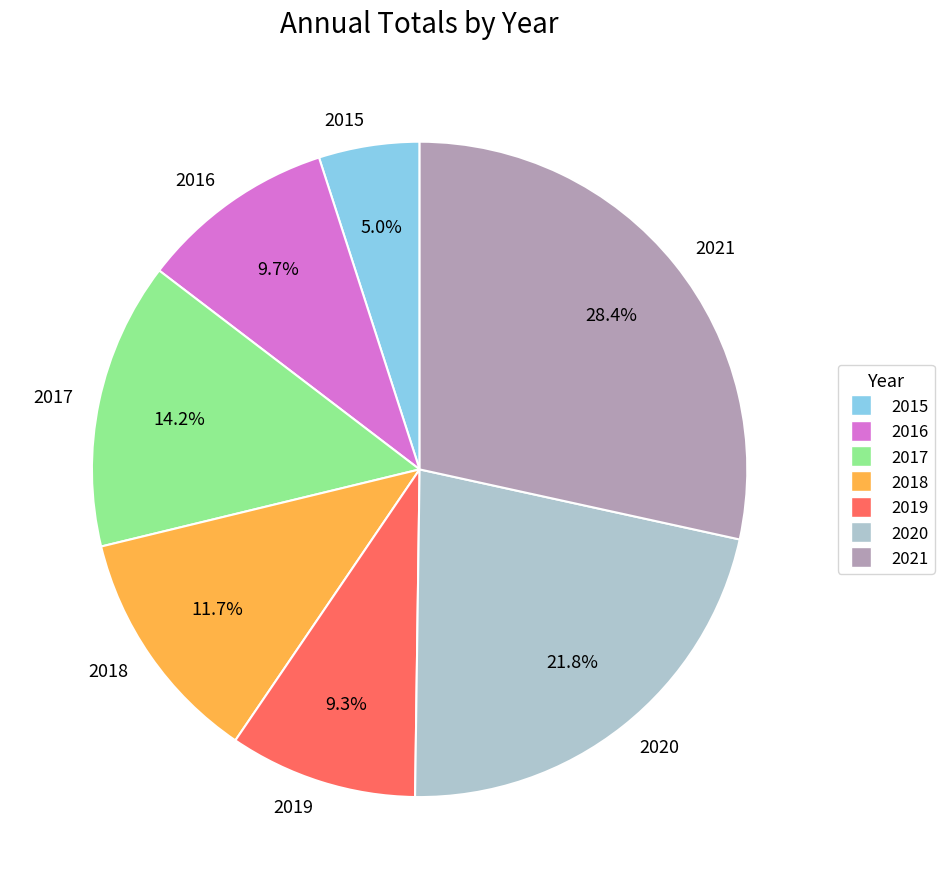

What percentage is NOT represented by 2017?

85.8%